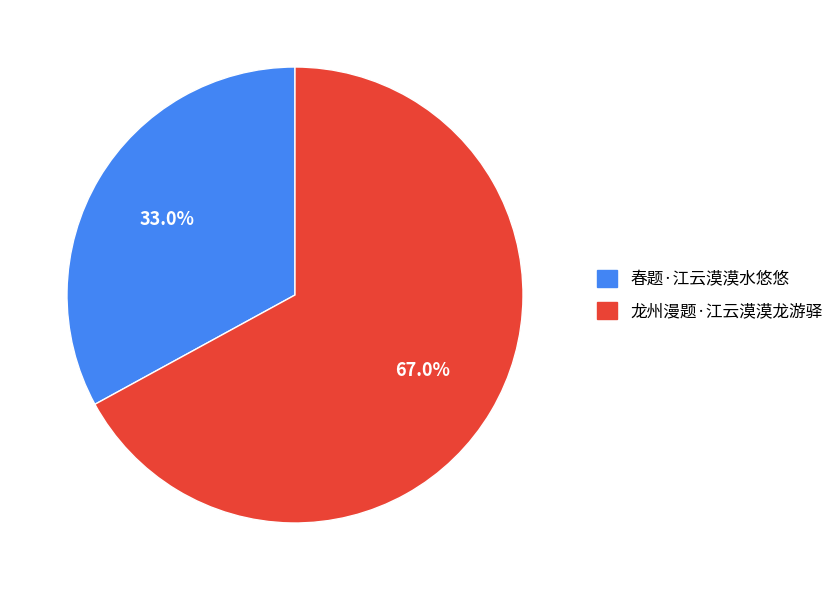

What is the ratio of the value at 龙州漫题·江云漠漠龙游驿 to the value at 春题·江云漠漠水悠悠?

2.0